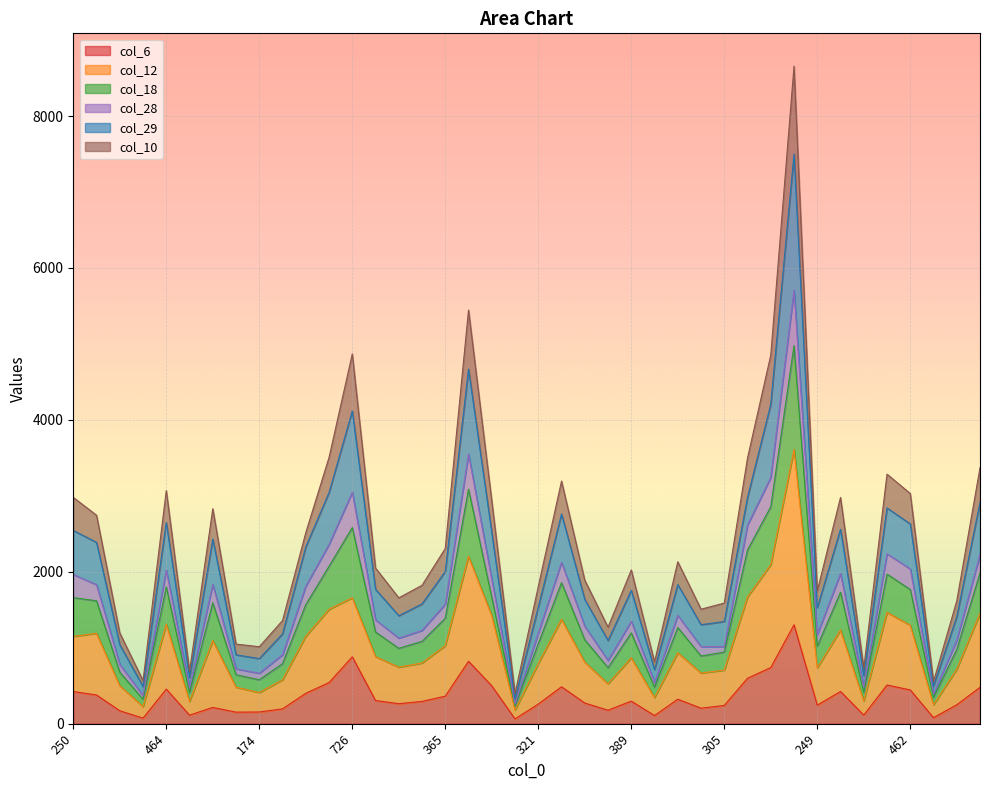

Is the value of col_6 at 361 greater than the value of col_28 at 320?

No